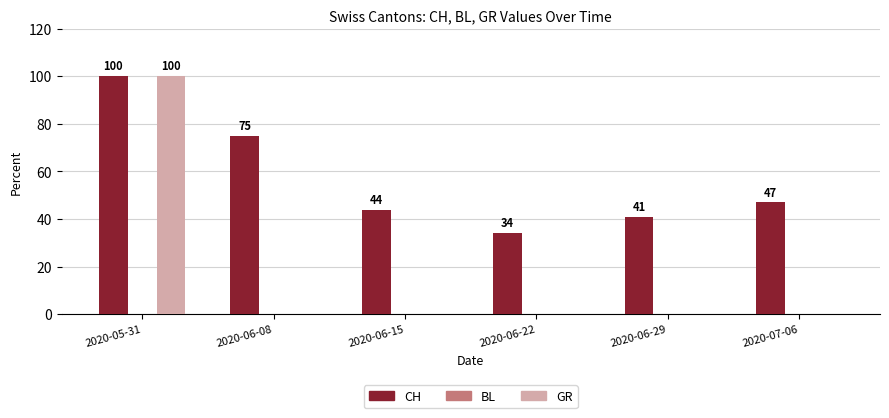

At which category does the chart reach its peak across all series?

2020-05-31